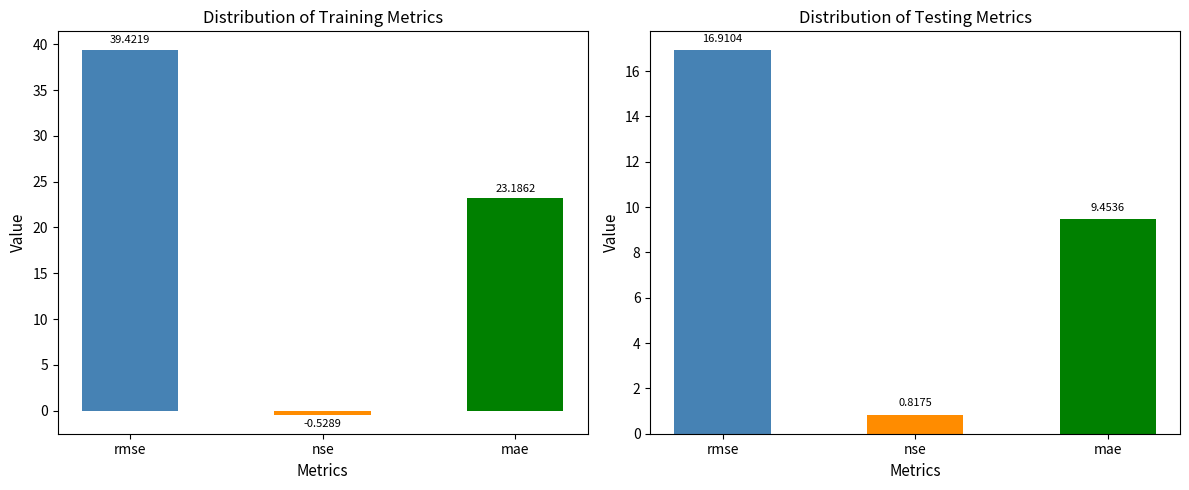

How many series are shown in this chart?

2